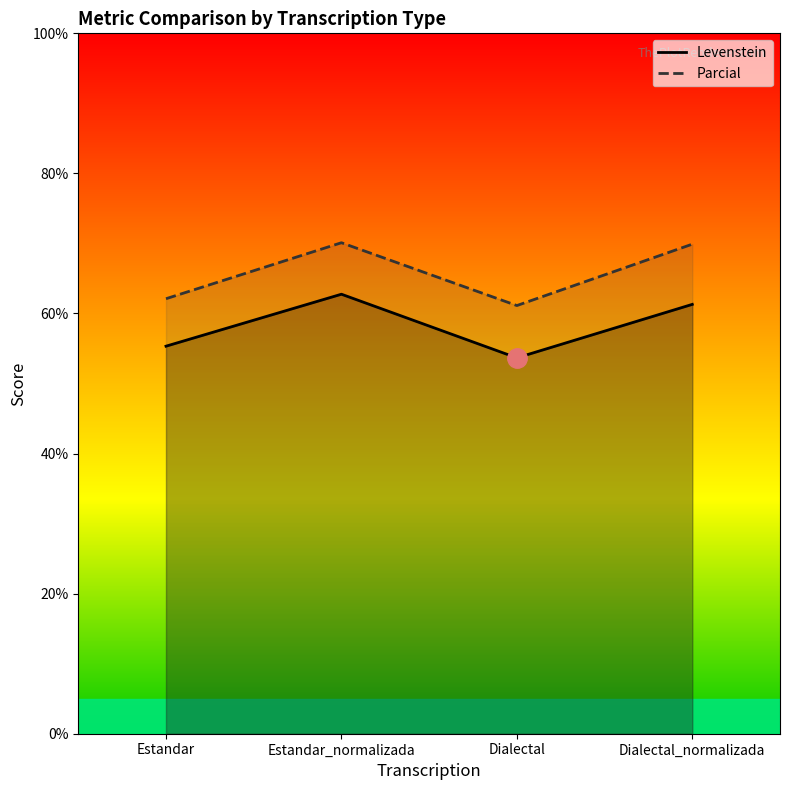

Which category has the highest value in the Levenstein series?

Estandar_normalizada